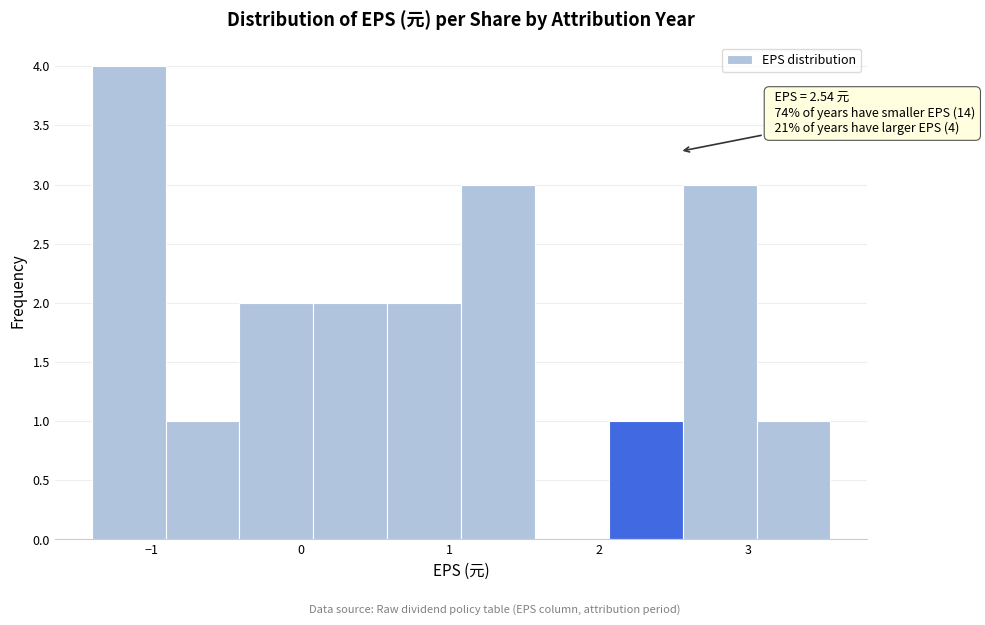

Over which range of the x-axis is the bar tallest?

-1.4 to -0.9